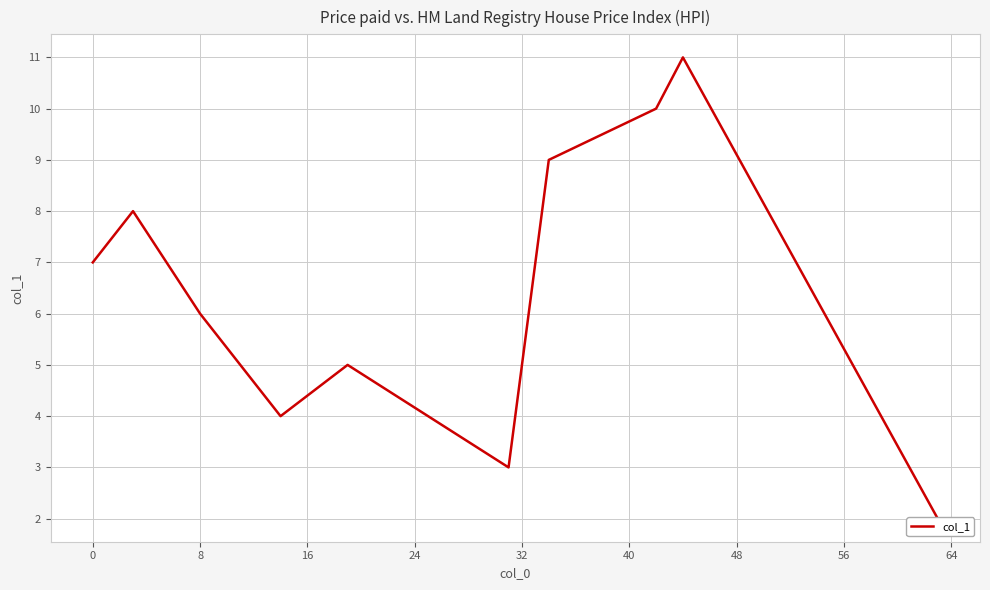

How many points are lower than both their immediate neighbors (excluding endpoints)?

2